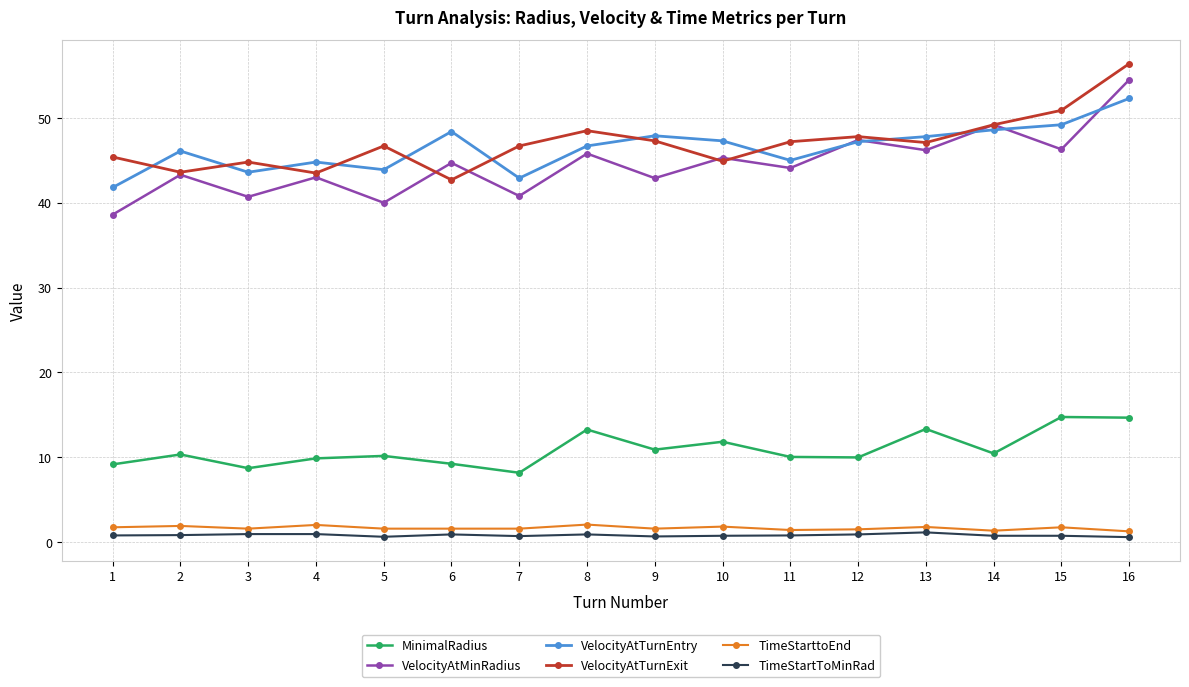

Which category has the highest value across all series?

16